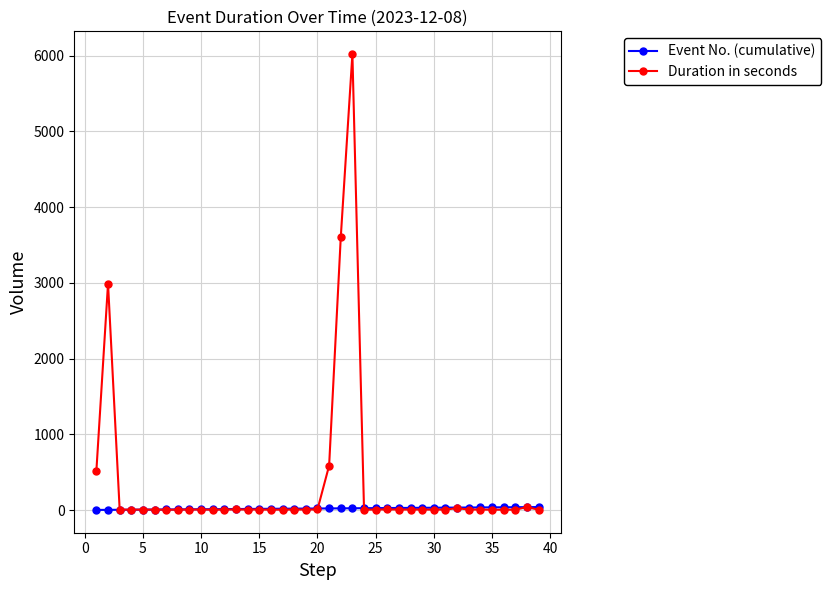

True or false: Duration in seconds has more than 0 points higher than both neighbors.

True